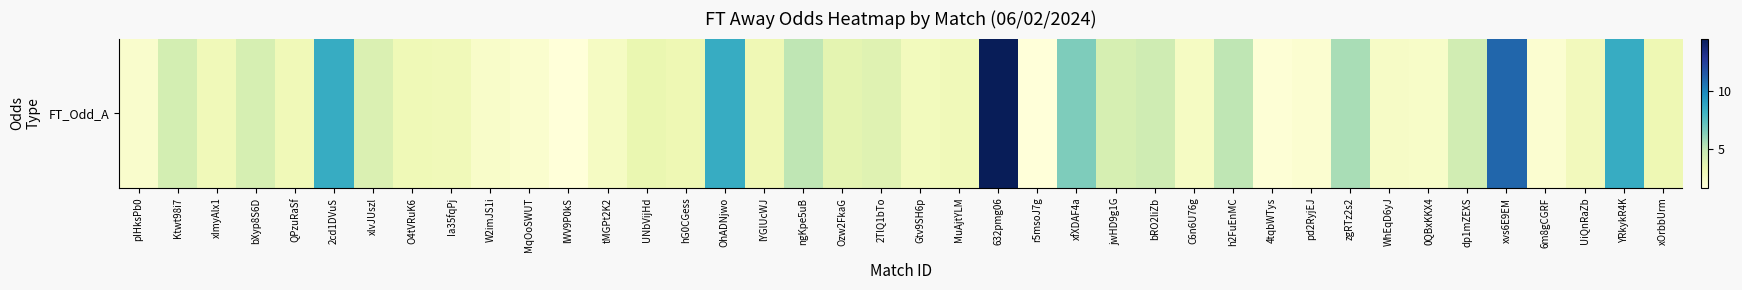

Reading left to right, list all the values displayed in this chart.

2.1	4.3	2.9	4.2	3.0	8.5	4.0	3.0	2.9	2.2	2.0	1.6	2.5	3.4	3.1	8.5	3.0	5.0	3.6	3.8	2.8	2.9	14.5	1.6	6.5	4.2	4.5	2.5	5.0	1.8	2.0	5.5	2.4	2.3	4.4	11.0	2.0	2.8	8.5	3.1